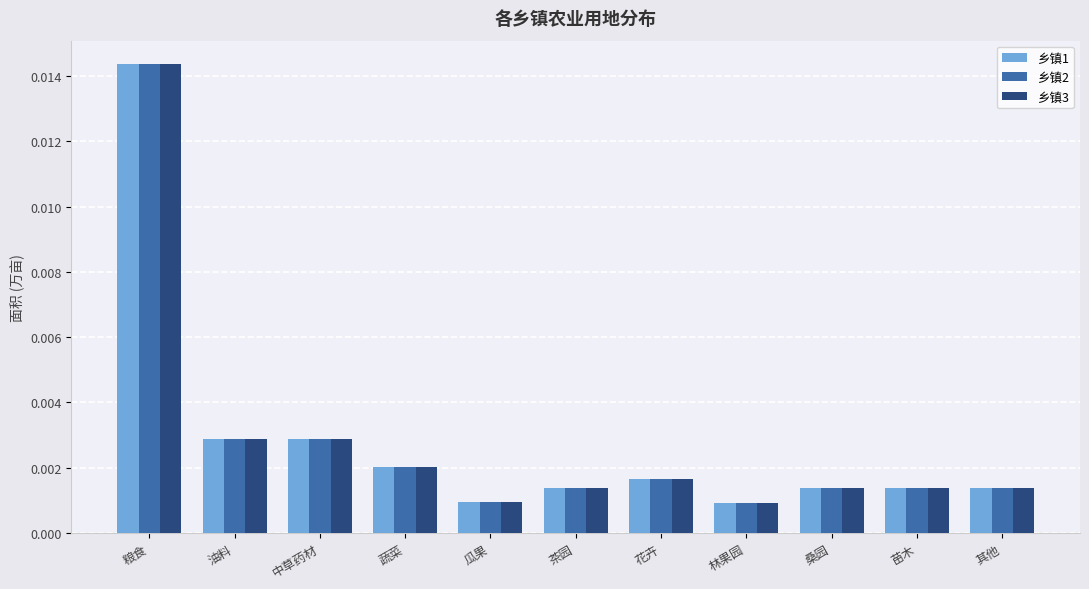

Is the value of 乡镇3 at 其他 greater than the value of 乡镇2 at 蔬菜?

No